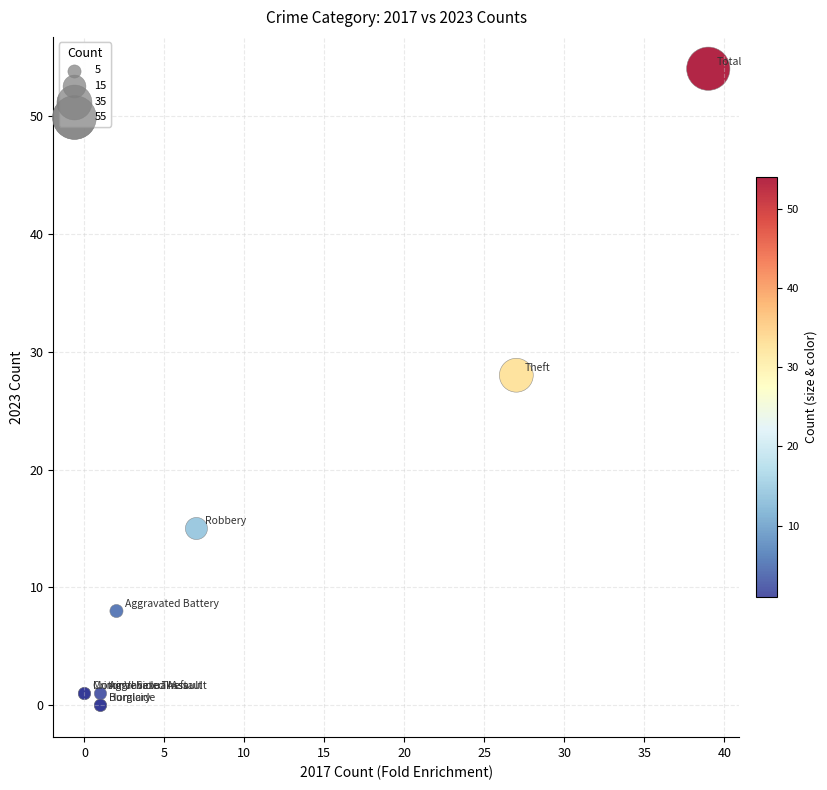

What Y value in the scatter plot is closest to 27?

28